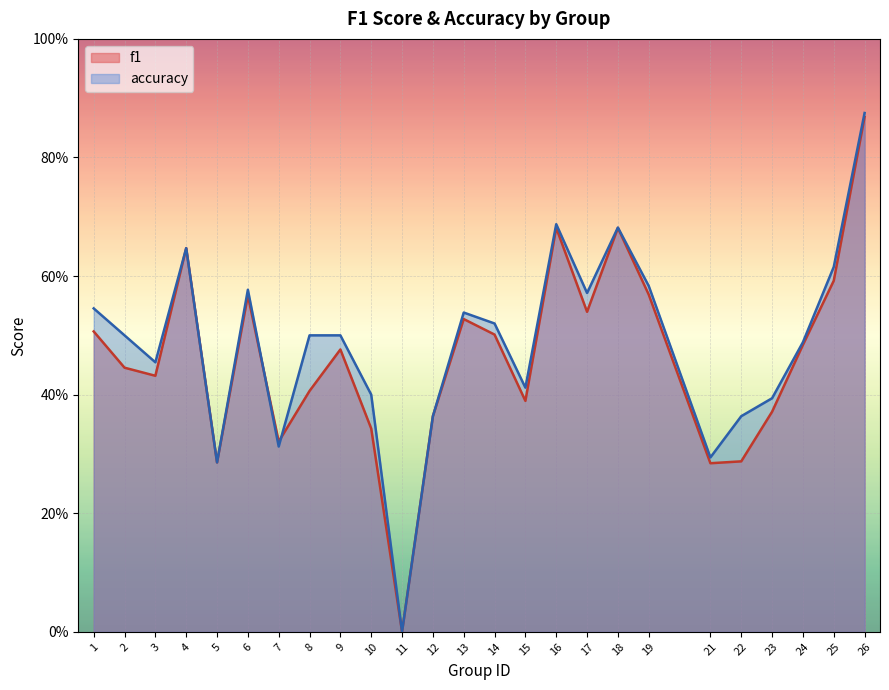

What is the value of the accuracy point at the 24th from the left?

0.6